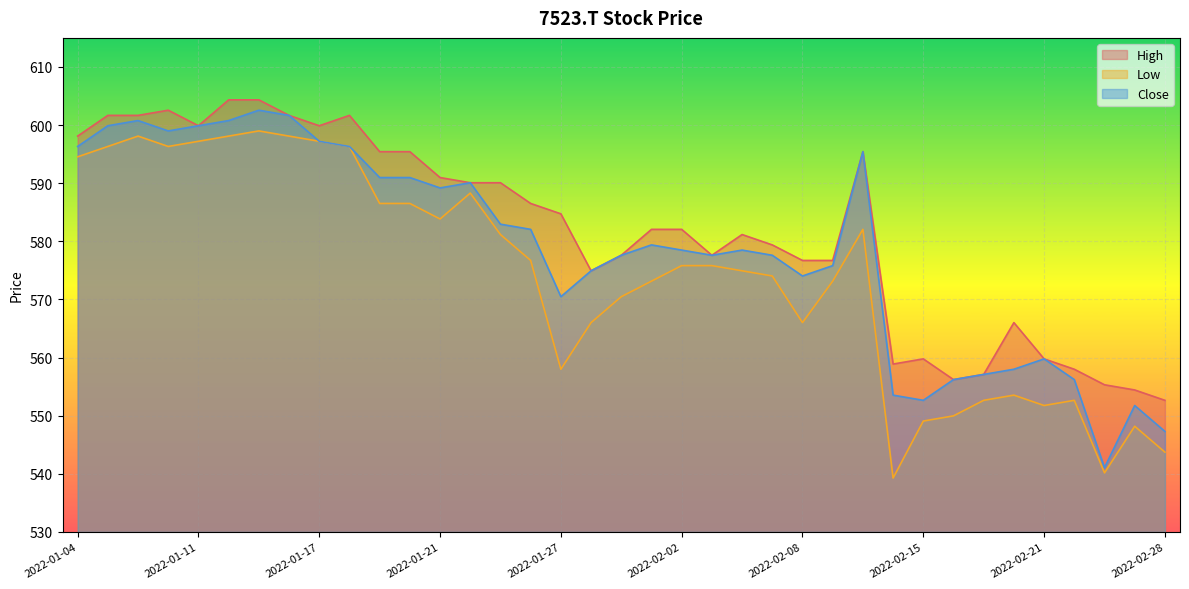

At which category is the sum across all series the highest?

2022-01-13